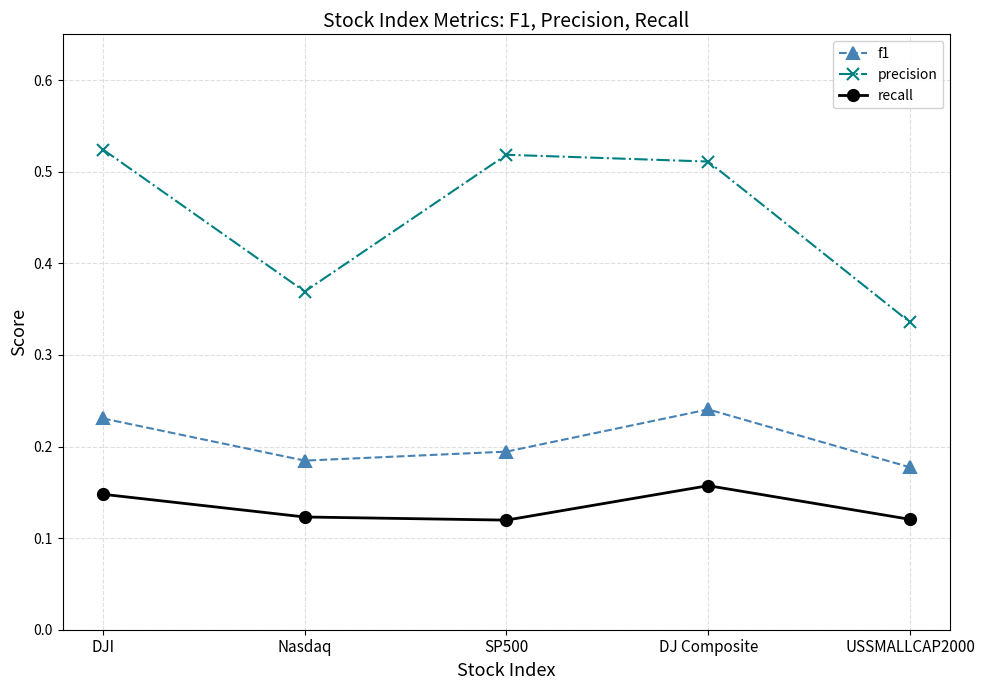

How many f1 values are between 0 and 1?

5